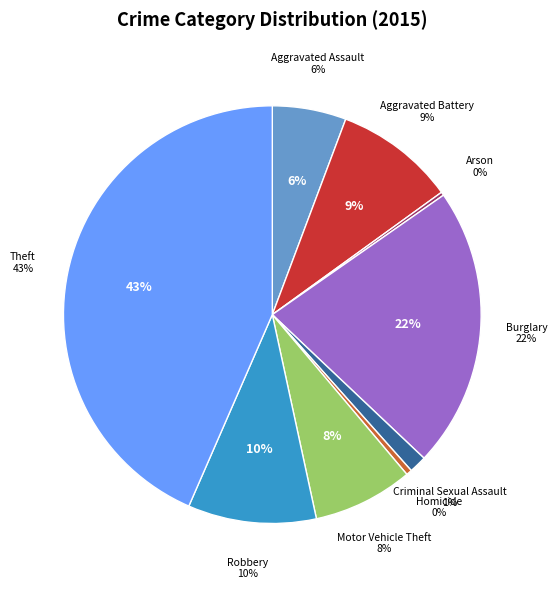

Rank the categories by value from lowest to highest.

Arson, Homicide, Criminal Sexual Assault, Aggravated Assault, Motor Vehicle Theft, Aggravated Battery, Robbery, Burglary, Theft